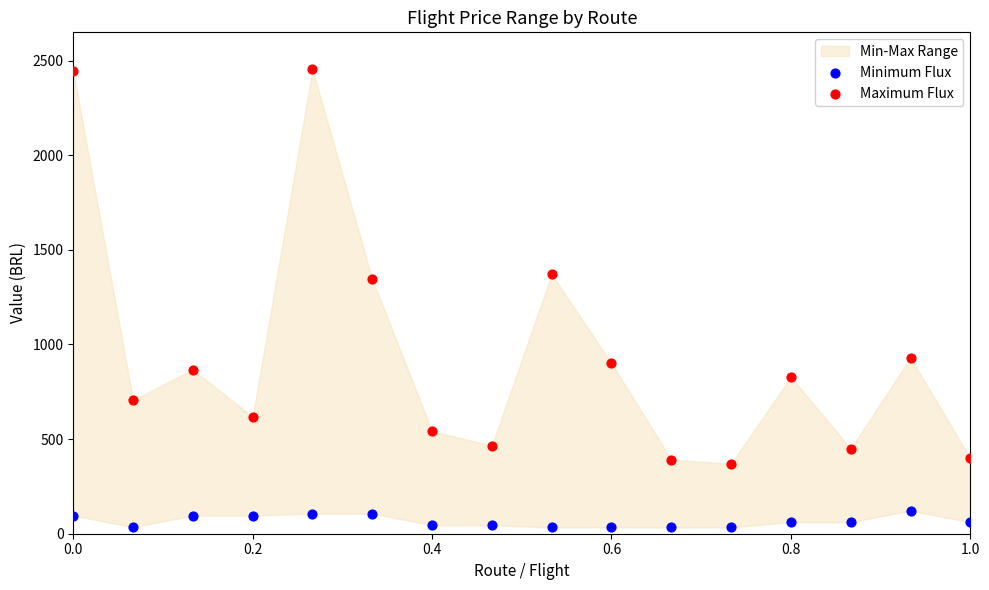

Which series has the widest spread of Y values?

Maximum Flux